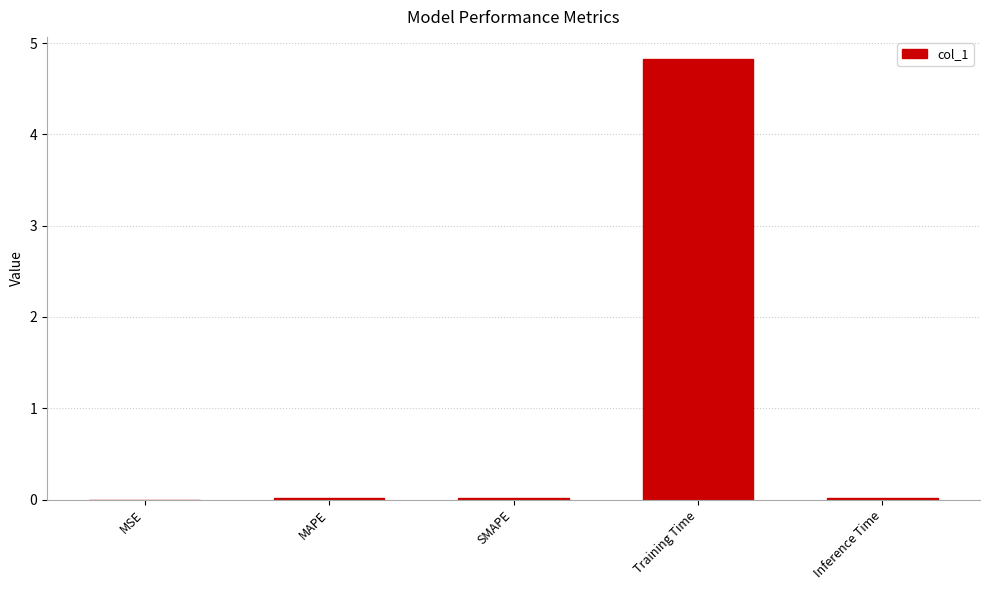

Are the bars horizontal?

No